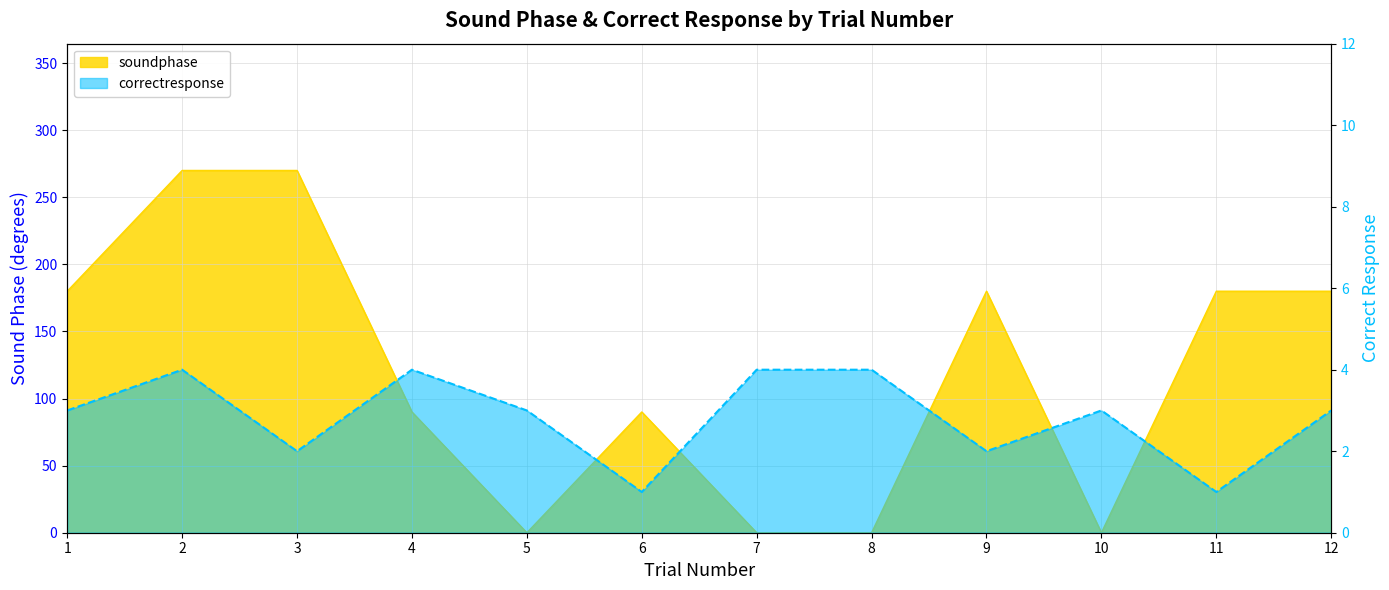

What is the difference between the maximum and minimum values in the soundphase series?

270